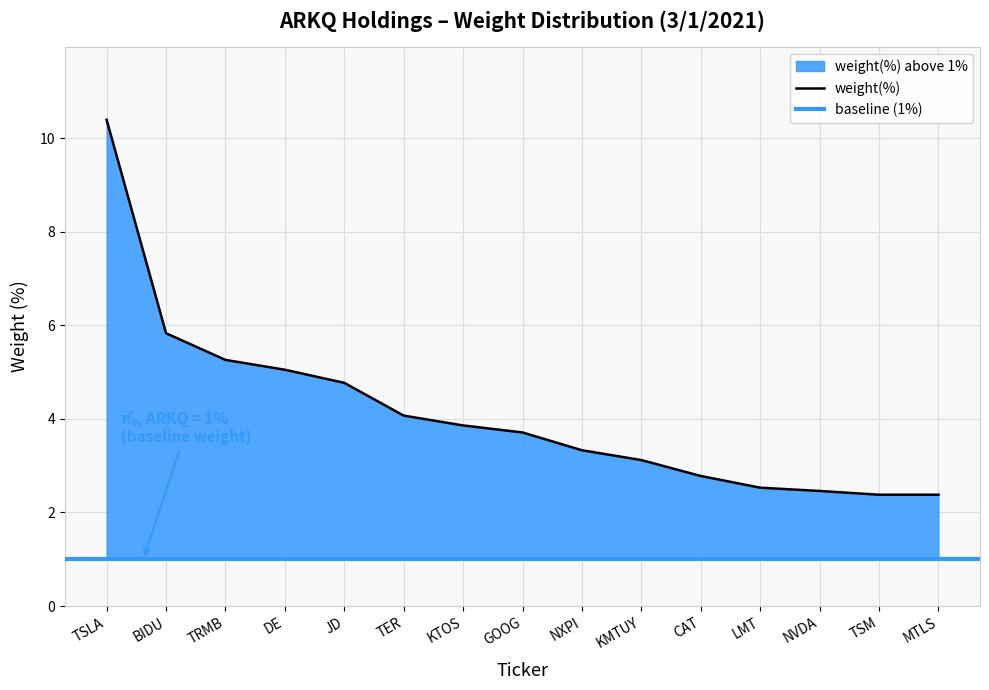

List the labels in order of value, smallest first.

TSM, MTLS, NVDA, LMT, CAT, KMTUY, NXPI, GOOG, KTOS, TER, JD, DE, TRMB, BIDU, TSLA